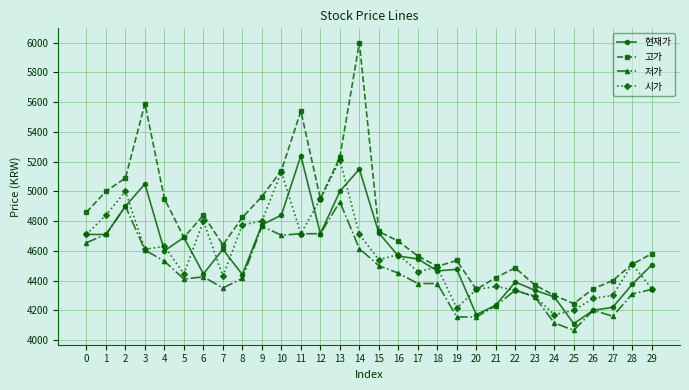

True or false: 현재가 and 시가 intersect in this chart.

True